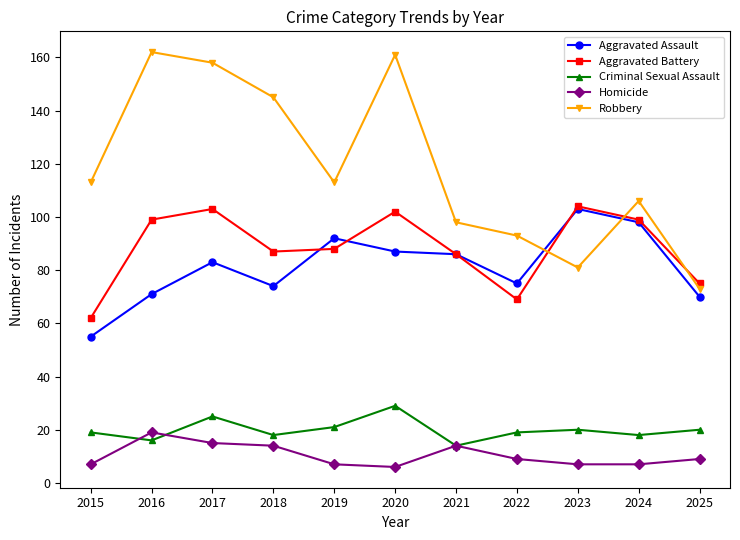

At which label does Aggravated Battery first exceed 88?

2016